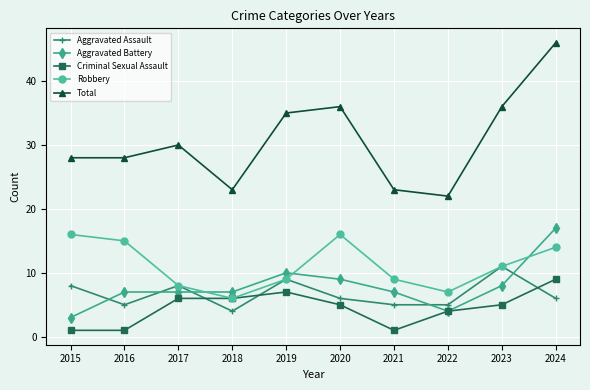

At which category is the sum across all series the highest?

2024